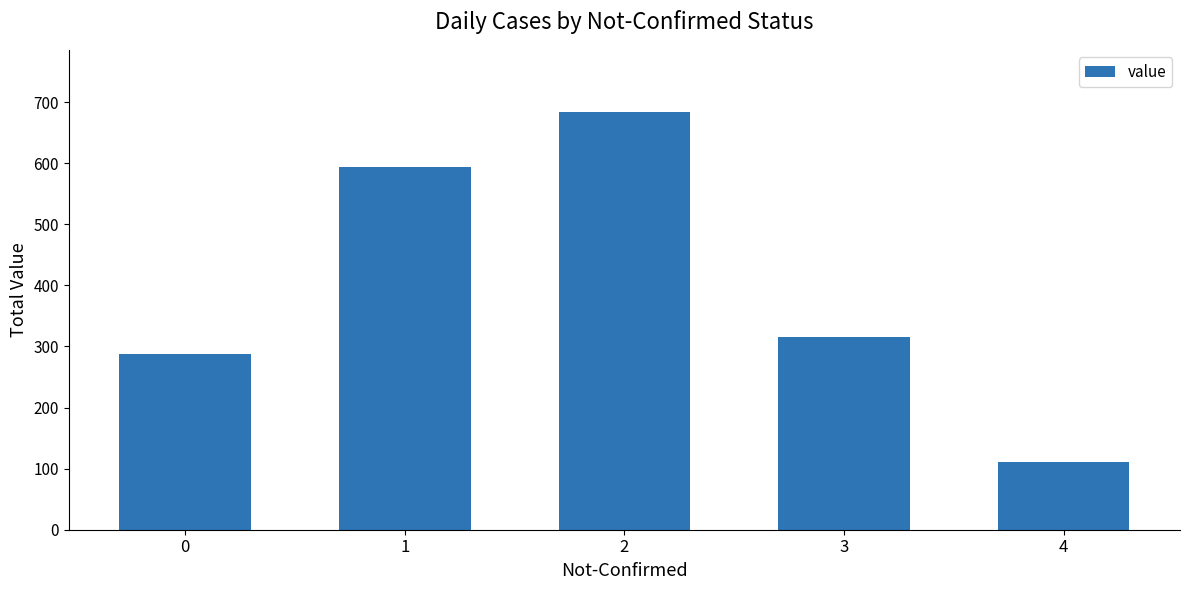

Are the bars horizontal?

No